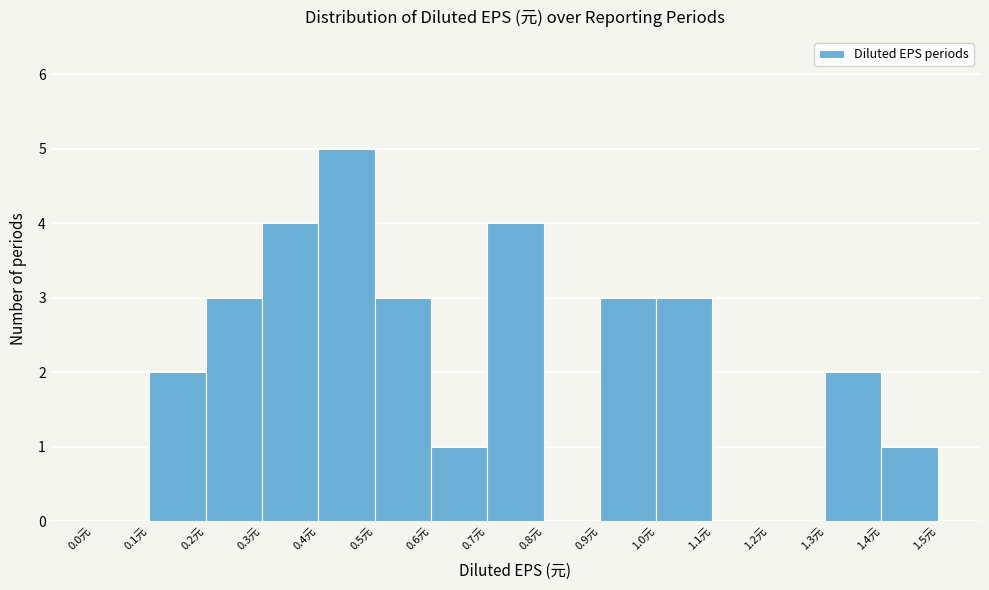

Over which range of the x-axis is the bar tallest?

0.4 to 0.5